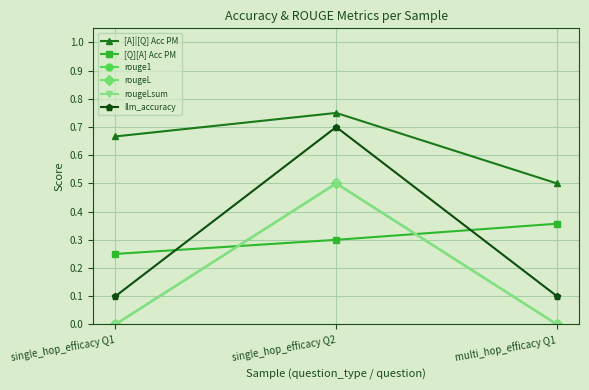

Rank the series at multi_hop_efficacy Q1 from highest to lowest value.

[A]|[Q] Acc PM, [Q][A] Acc PM, llm_accuracy, rouge1, rougeL, rougeLsum